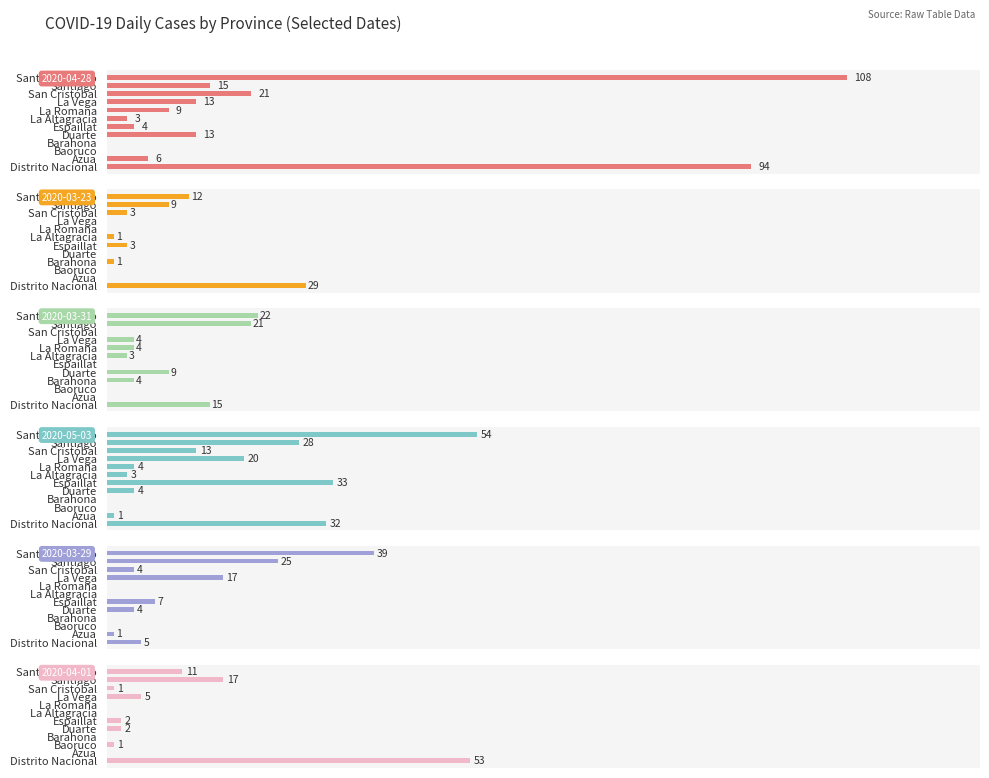

What is the total value across all series at Barahona?

5